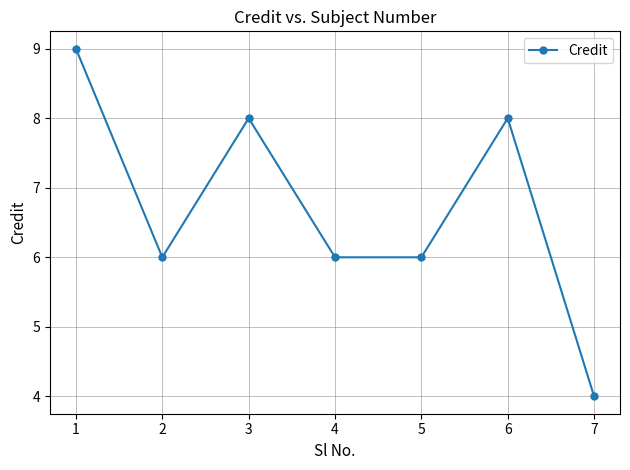

What is the ratio of the value at 7 to the value at 2?

0.7